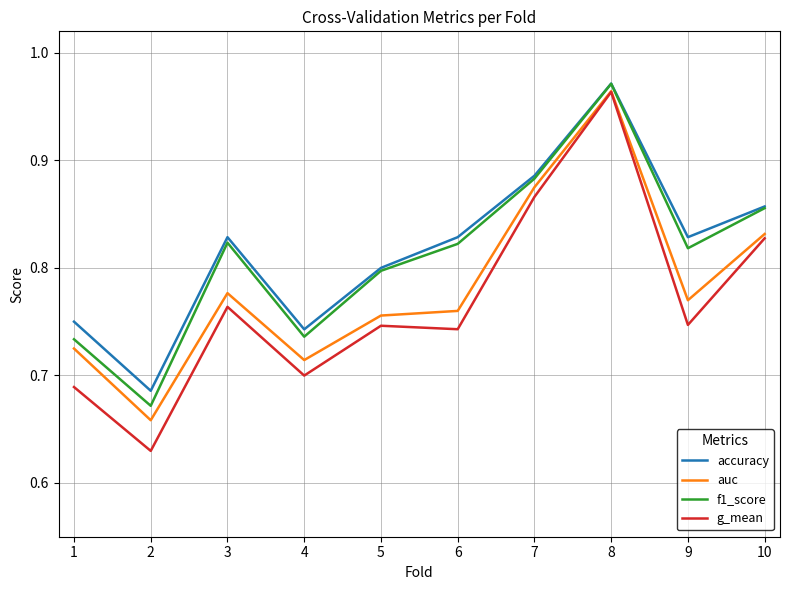

Between 3 and 4, which series saw the biggest shift?

f1_score